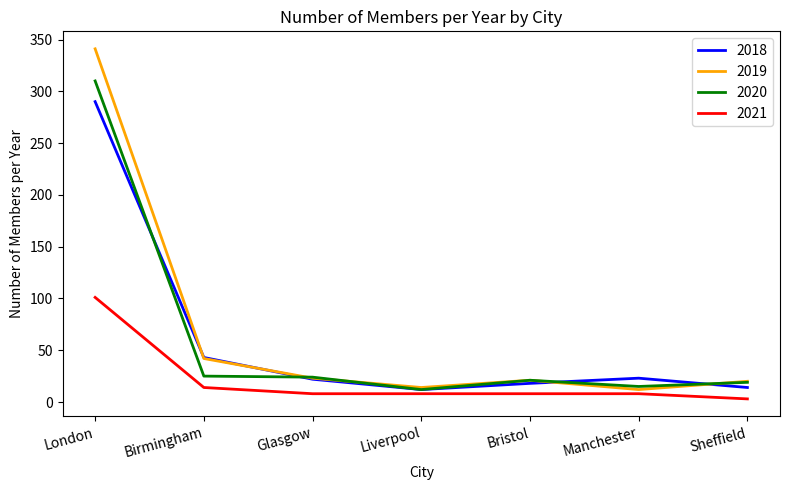

At which category is the sum across all series the highest?

London